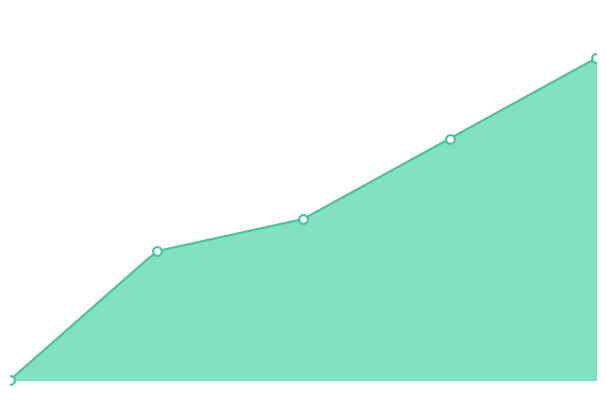

What is the change in value from 0.0 to 1.0?

+0.4